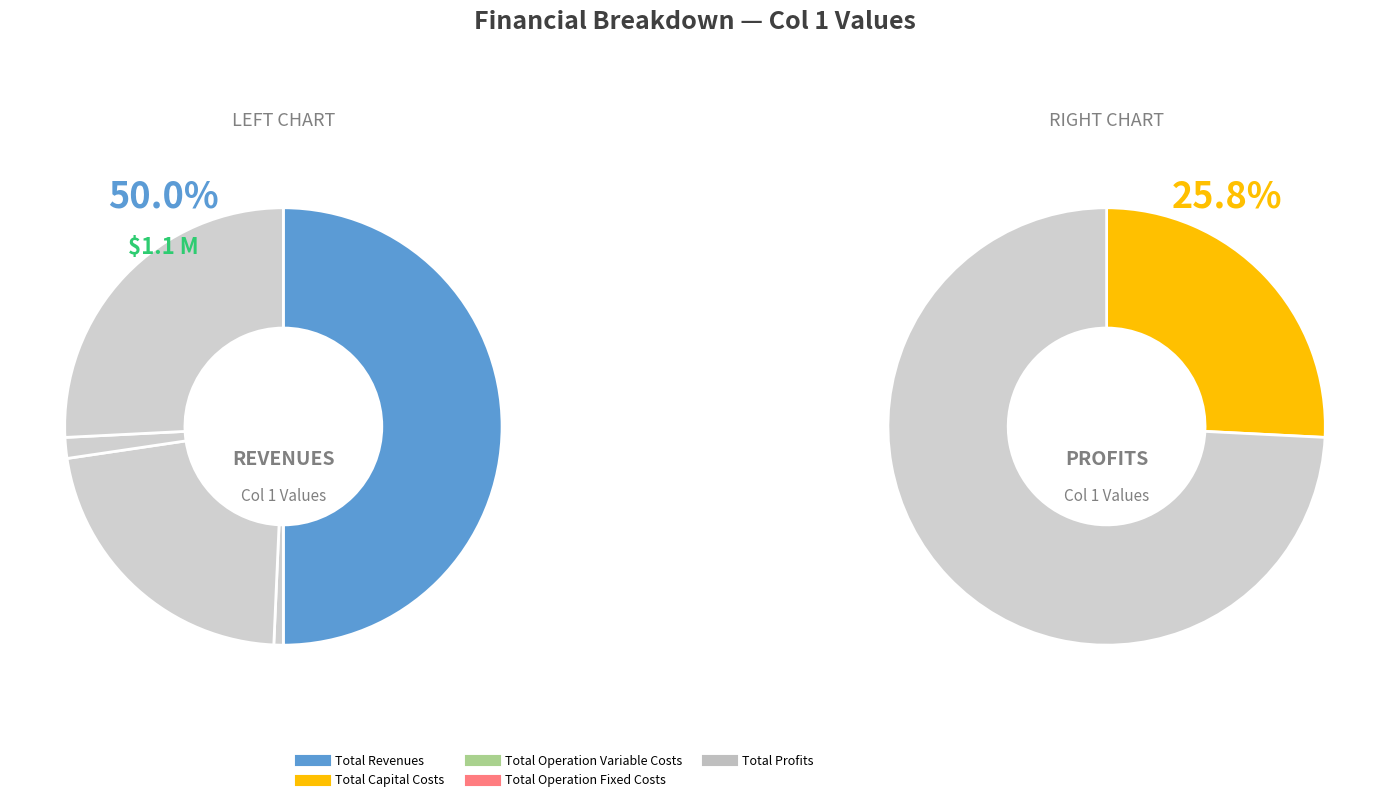

What is the change in value from Total Capital Costs to Total Profits?

+575549.5